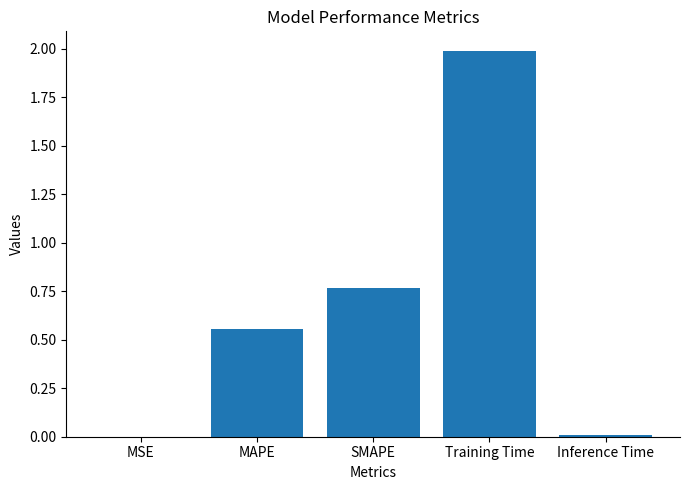

The value at SMAPE is 1.3. True or false?

False